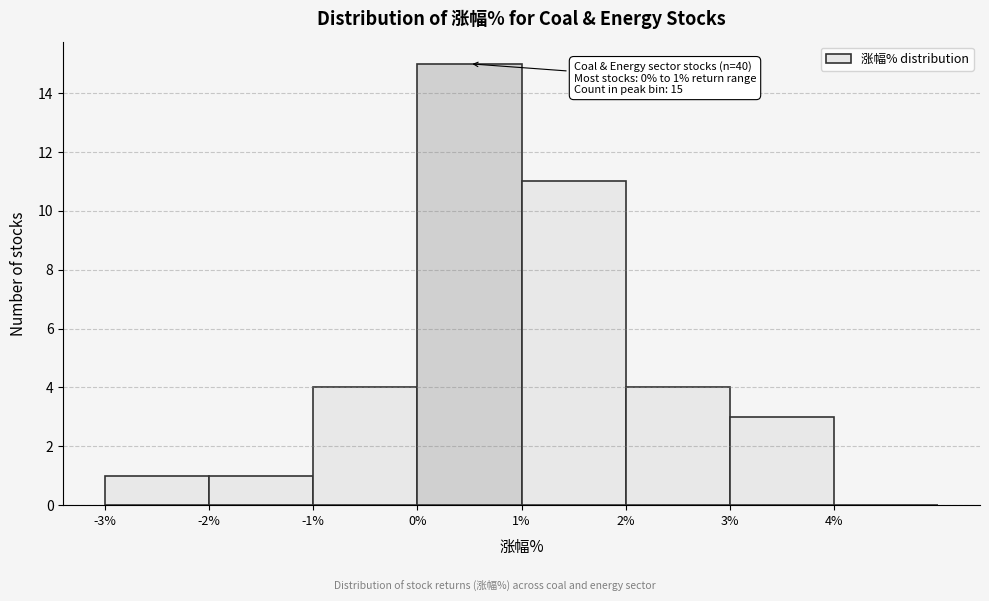

Which range on the x-axis has the tallest bar?

0 to 1